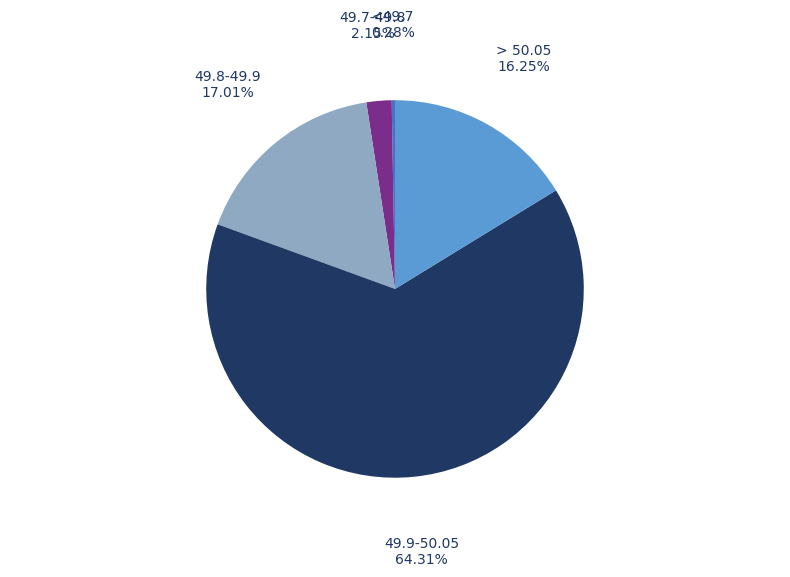

To the nearest percent, what is the average slice percentage?

20%